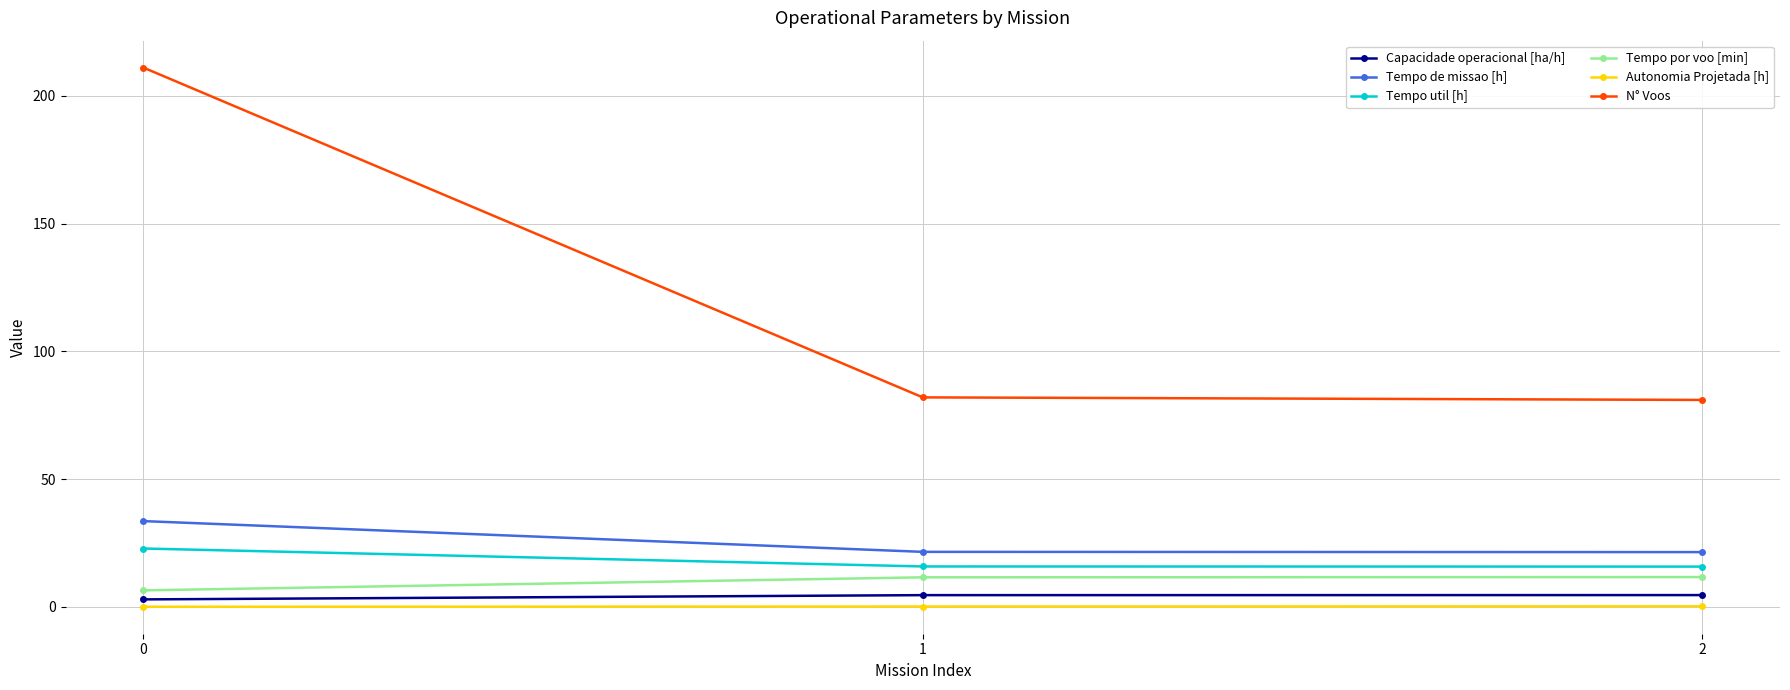

Which series has the largest total across all categories?

N° Voos